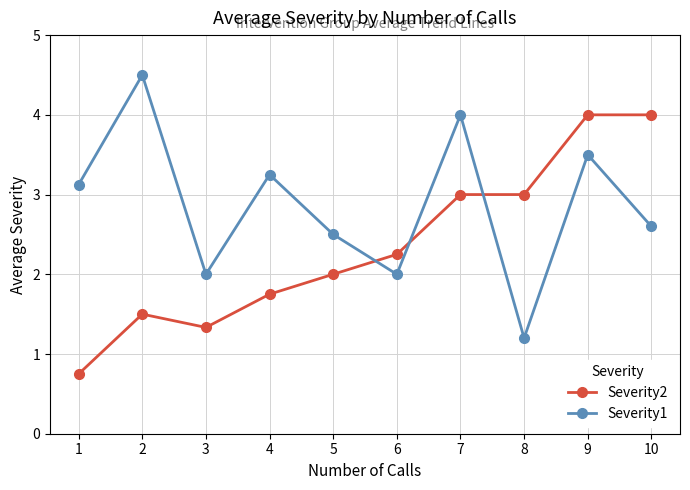

Is it true that Severity1 equals 2.5 at 5?

True